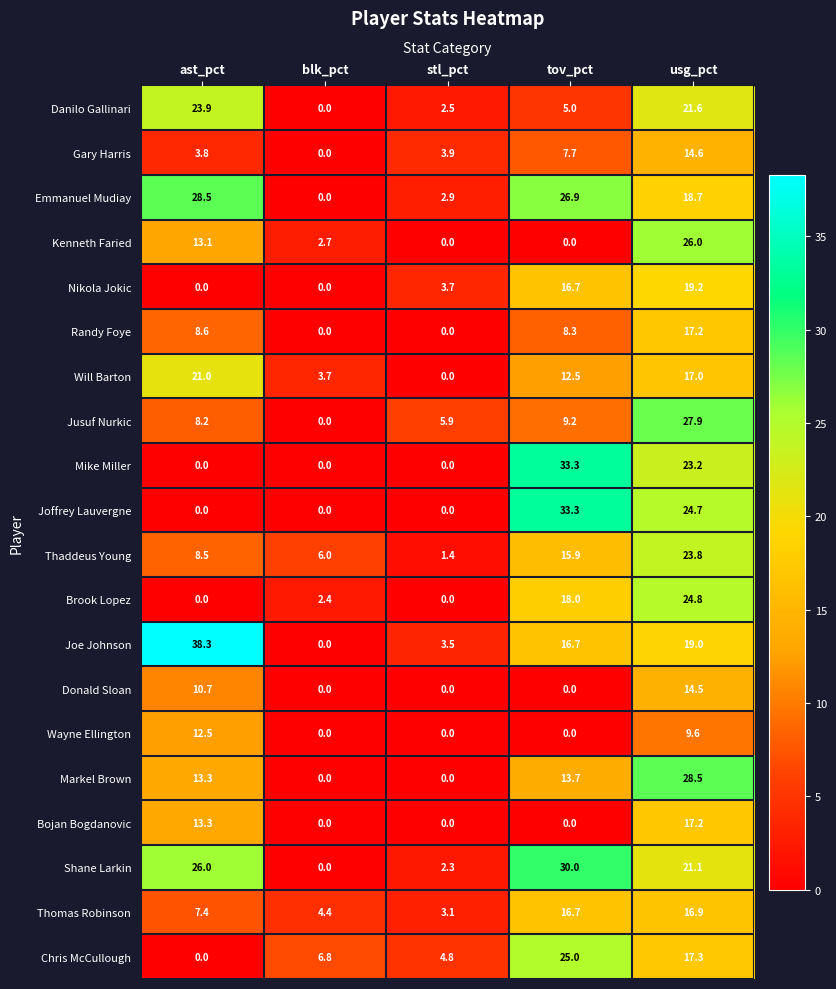

What is the average value of the Joffrey Lauvergne series?

11.6